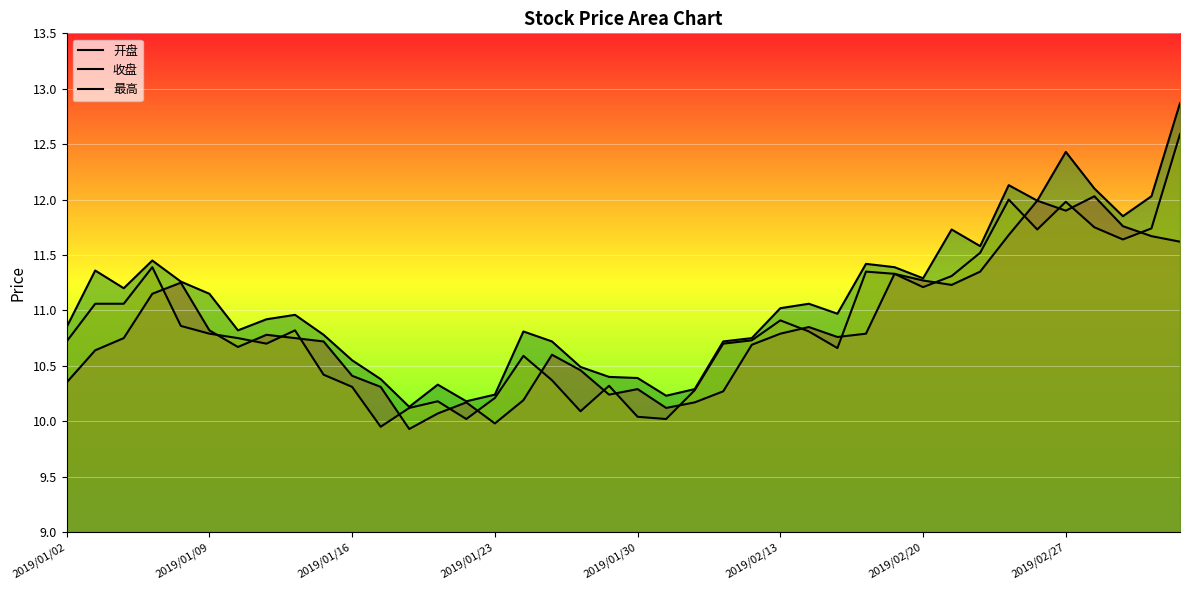

Is the value of 收盘 at 2019/02/20 greater than the value of 开盘 at 10?

Yes